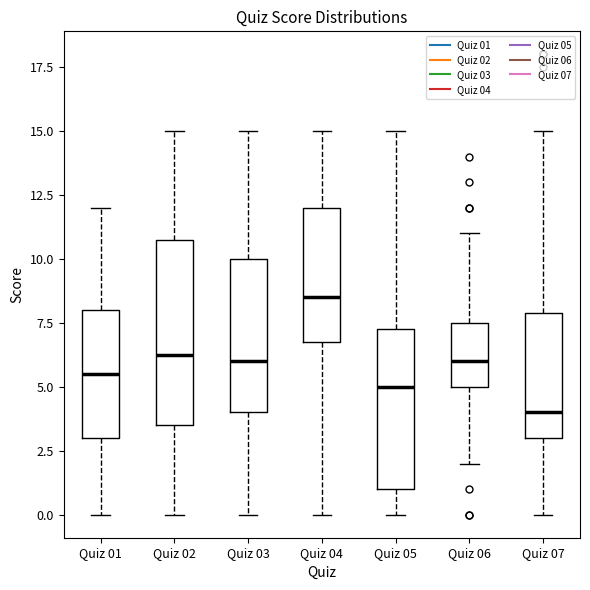

Reading left to right, read every box against the y-axis: the position of its median line, the range the box covers, and the ends of its whiskers. The values are not printed on the chart, so give them approximately, as read against the axis.

Quiz 01: median 5.5, box 3.0 to 8.0, whiskers 0.0 to 12.0
Quiz 02: median 6.5, box 3.5 to 11.0, whiskers 0.0 to 15.0
Quiz 03: median 6.0, box 4.0 to 10.0, whiskers 0.0 to 15.0
Quiz 04: median 8.5, box 7.0 to 12.0, whiskers 0.0 to 15.0
Quiz 05: median 5.0, box 1.0 to 7.5, whiskers 0.0 to 15.0
Quiz 06: median 6.0, box 5.0 to 7.5, whiskers 2.0 to 11.0
Quiz 07: median 4.0, box 3.0 to 8.0, whiskers 0.0 to 15.0